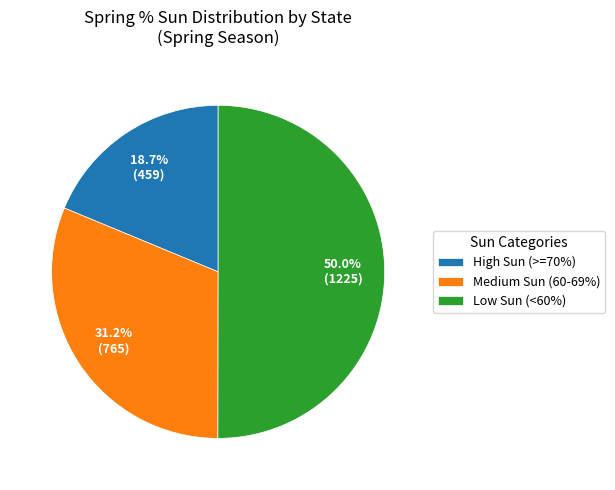

How many slices are in this pie chart?

3